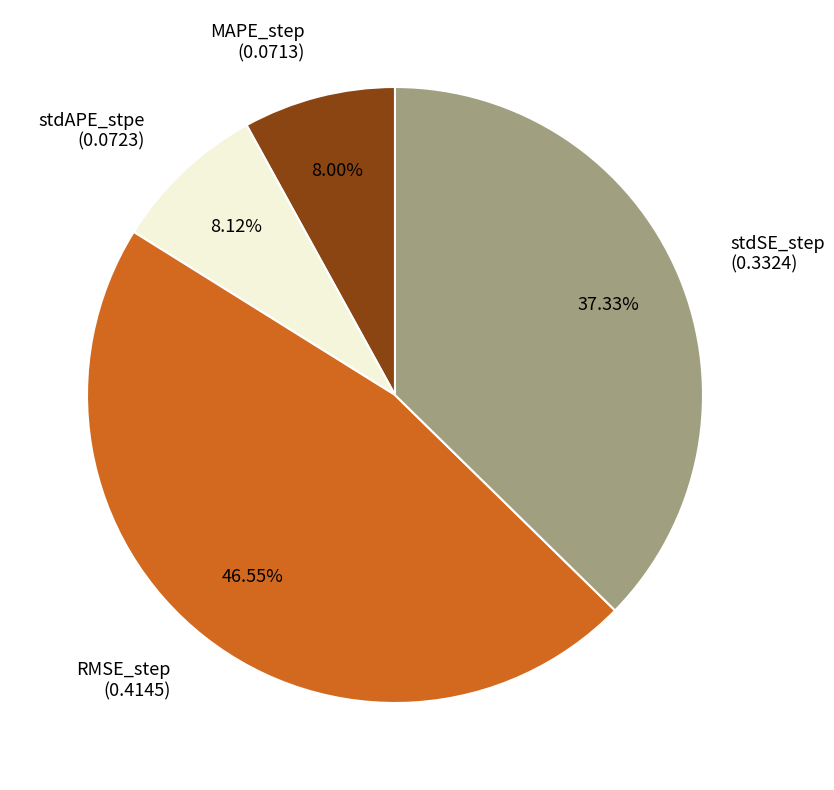

How many slices are in this pie chart?

4